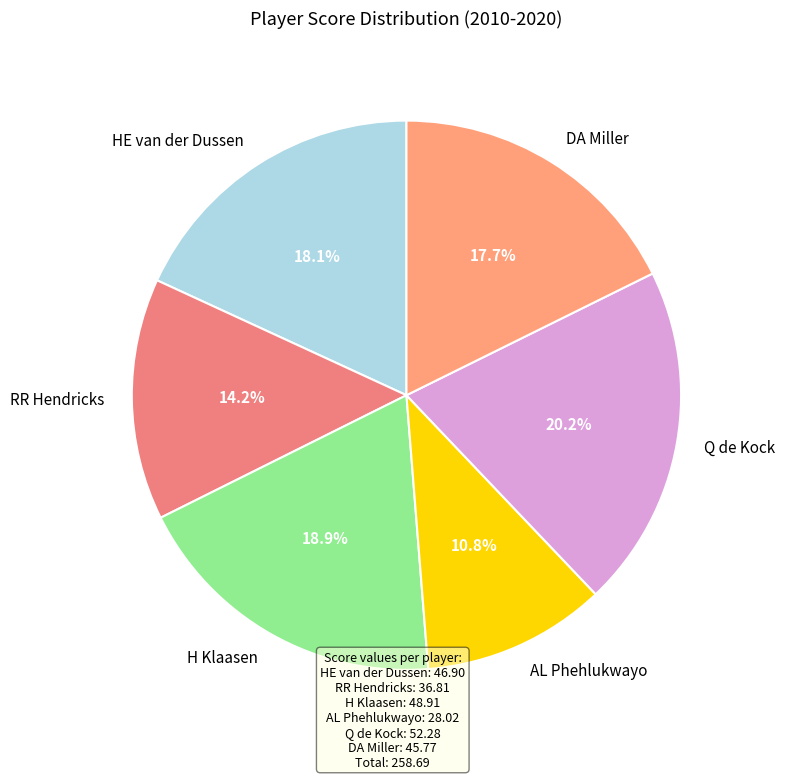

What portion of the pie excludes Q de Kock?

79.8%